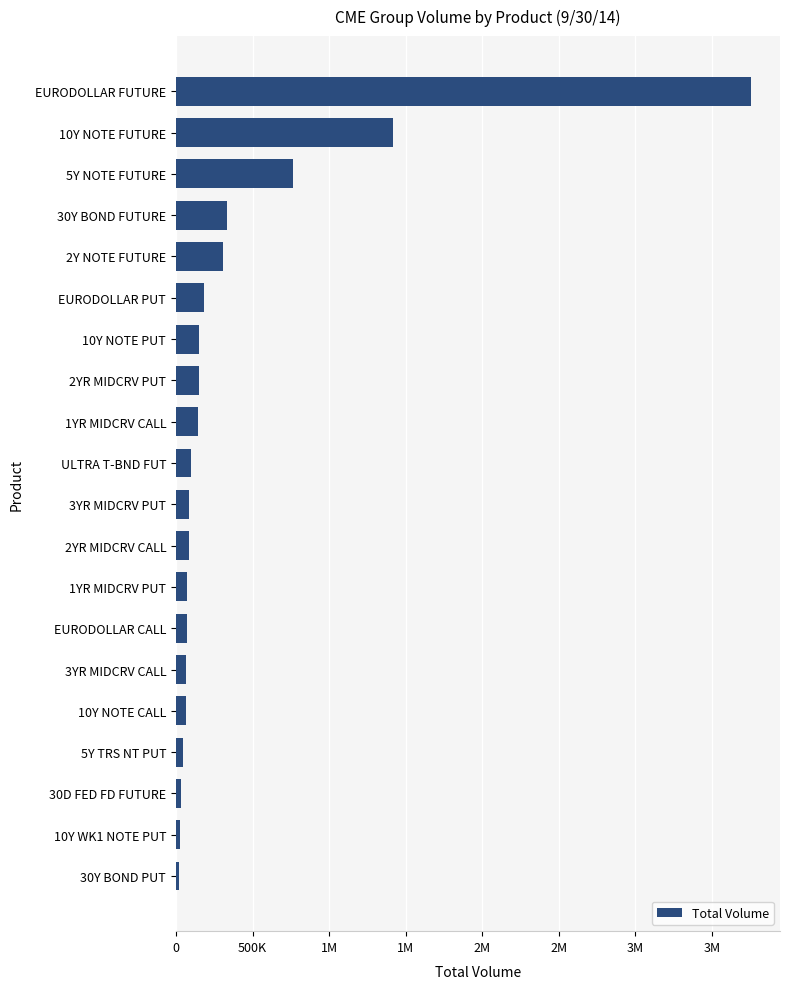

Does the chart contain any negative values?

No